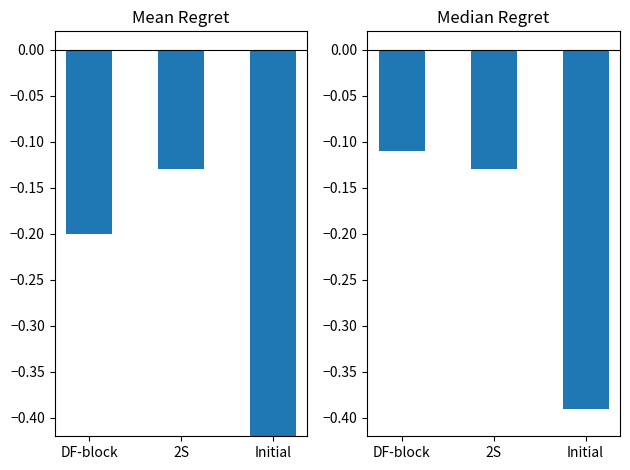

What is the value of the Mean Regret bar at the 2nd from the left?

-0.1